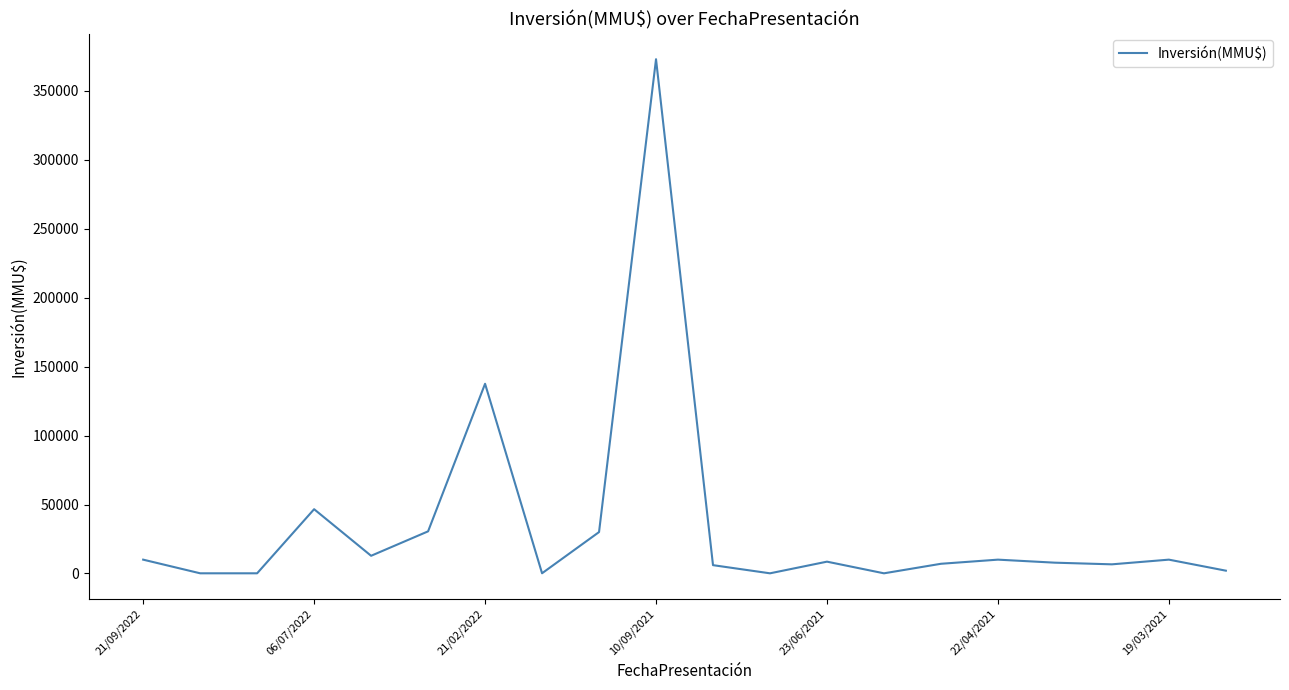

How many values are below 8540?

10